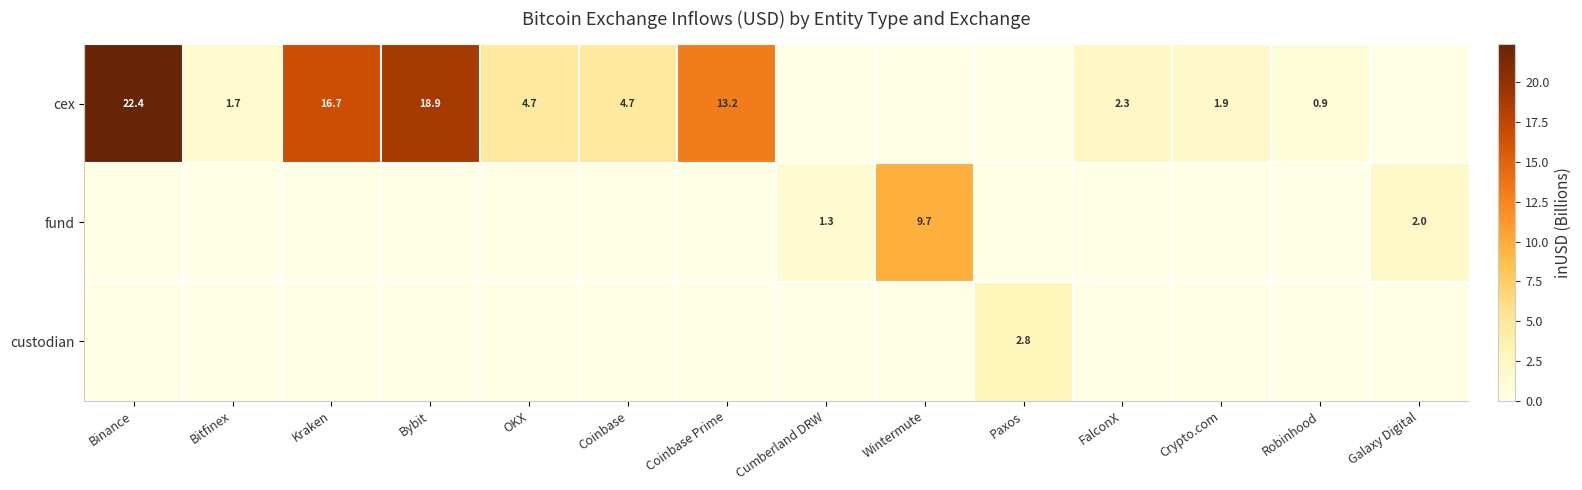

What is the difference between the highest and lowest values at Wintermute?

9.7